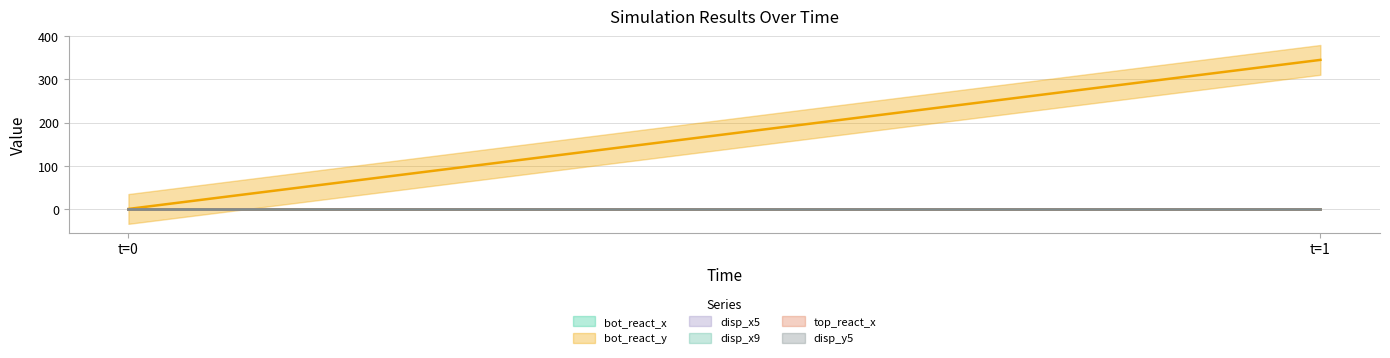

How many bot_react_x values are between 0 and 1?

2